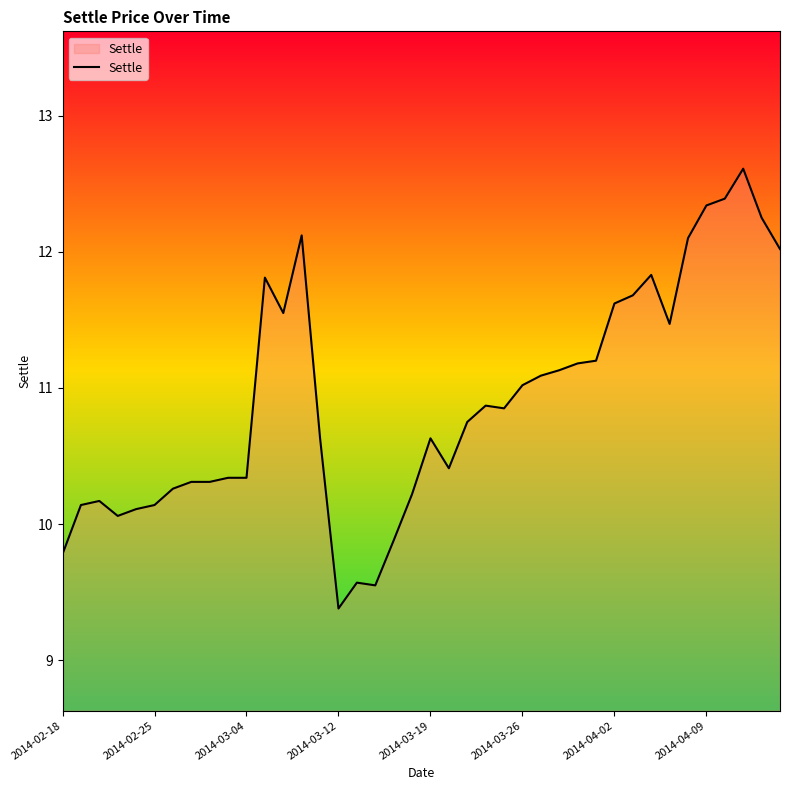

What is the difference between the maximum and minimum values?

3.2